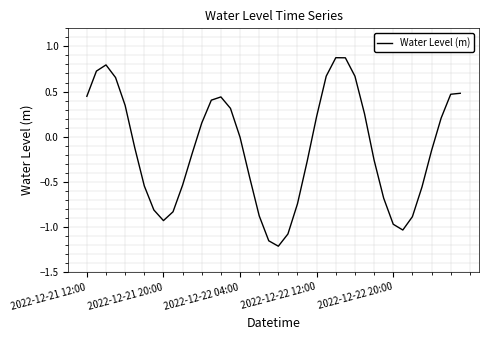

What is the difference between the maximum and minimum values?

2.1